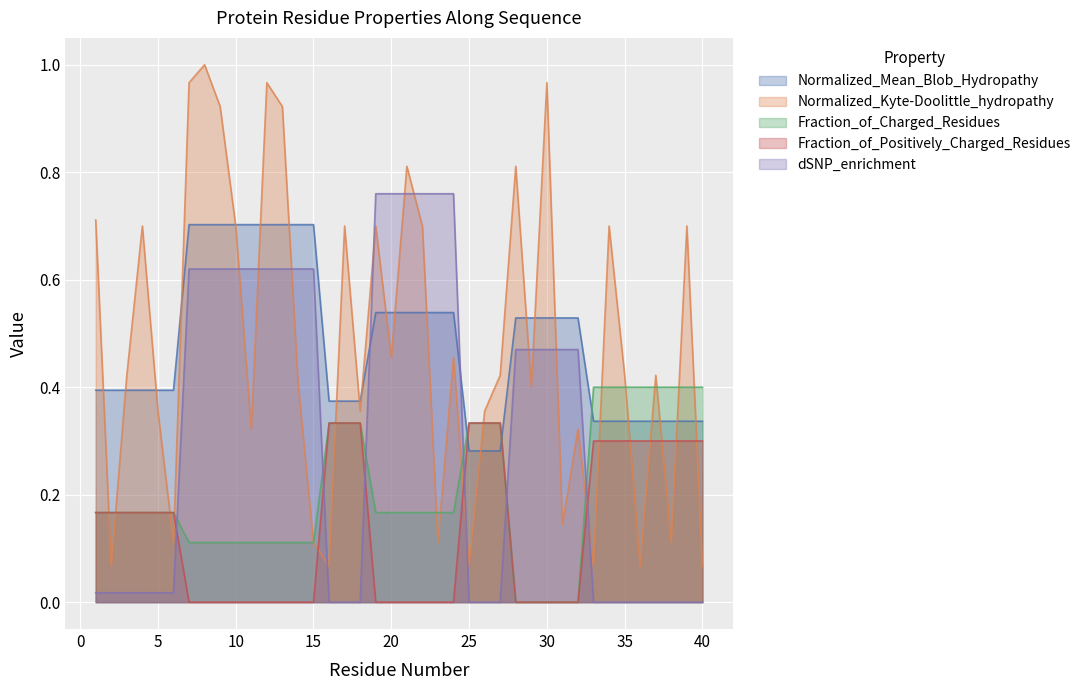

The Normalized_Mean_Blob_Hydropathy series shows 0.1 at 29. True or false?

False